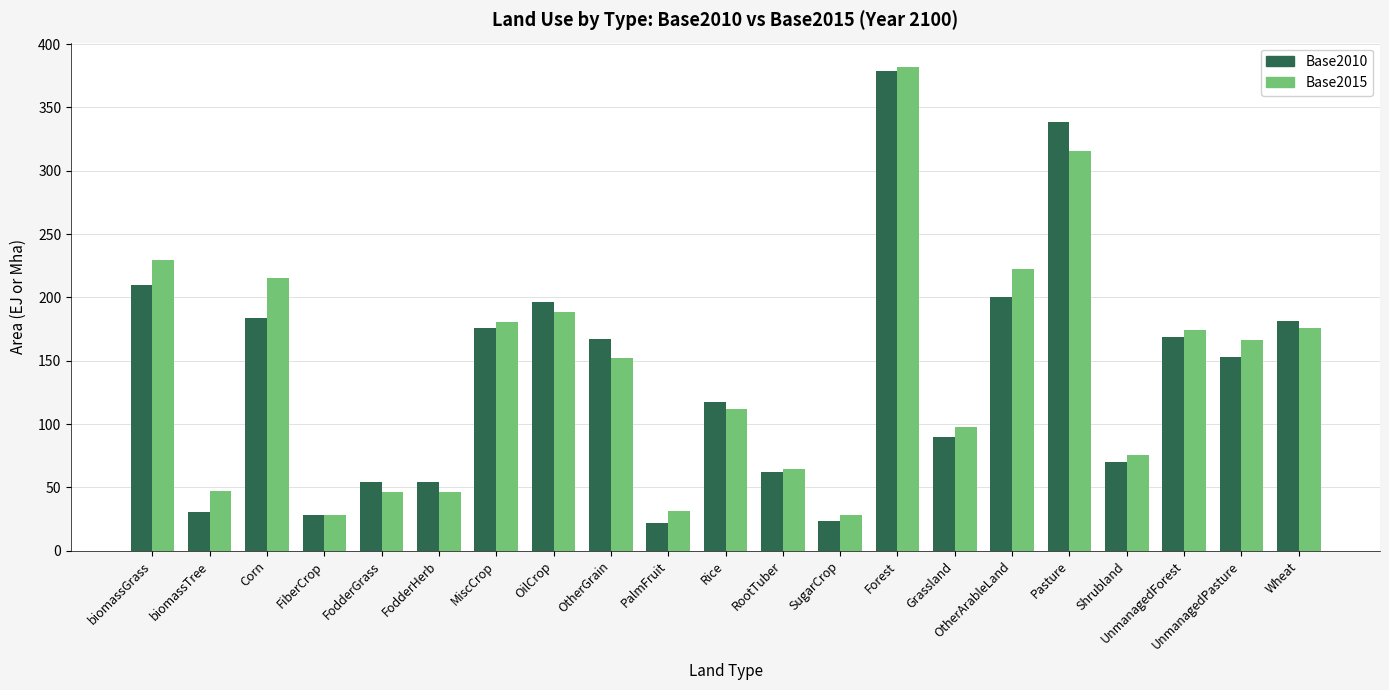

Does the chart contain any negative values?

No